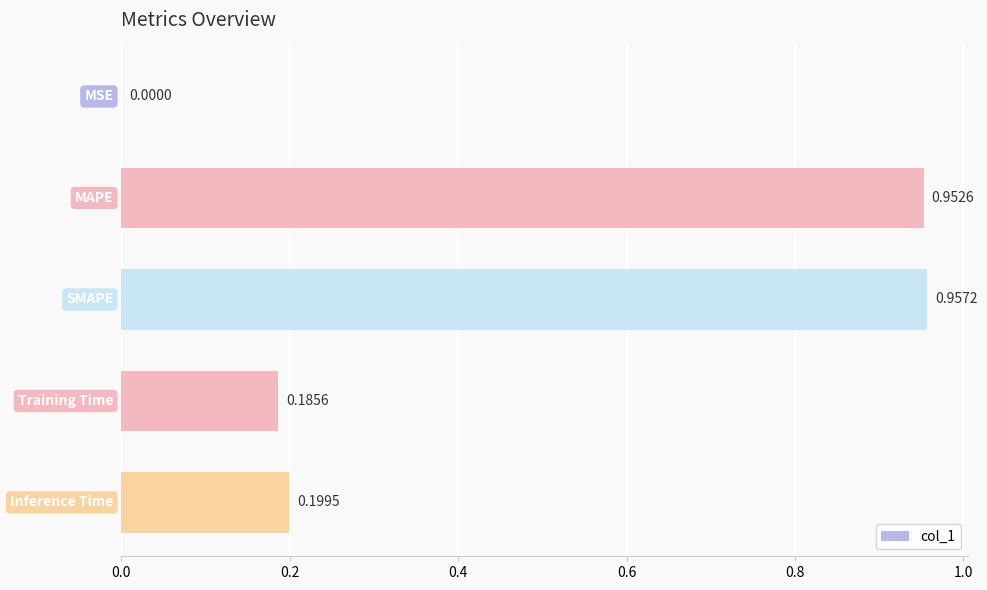

What is the sum of all values?

2.3